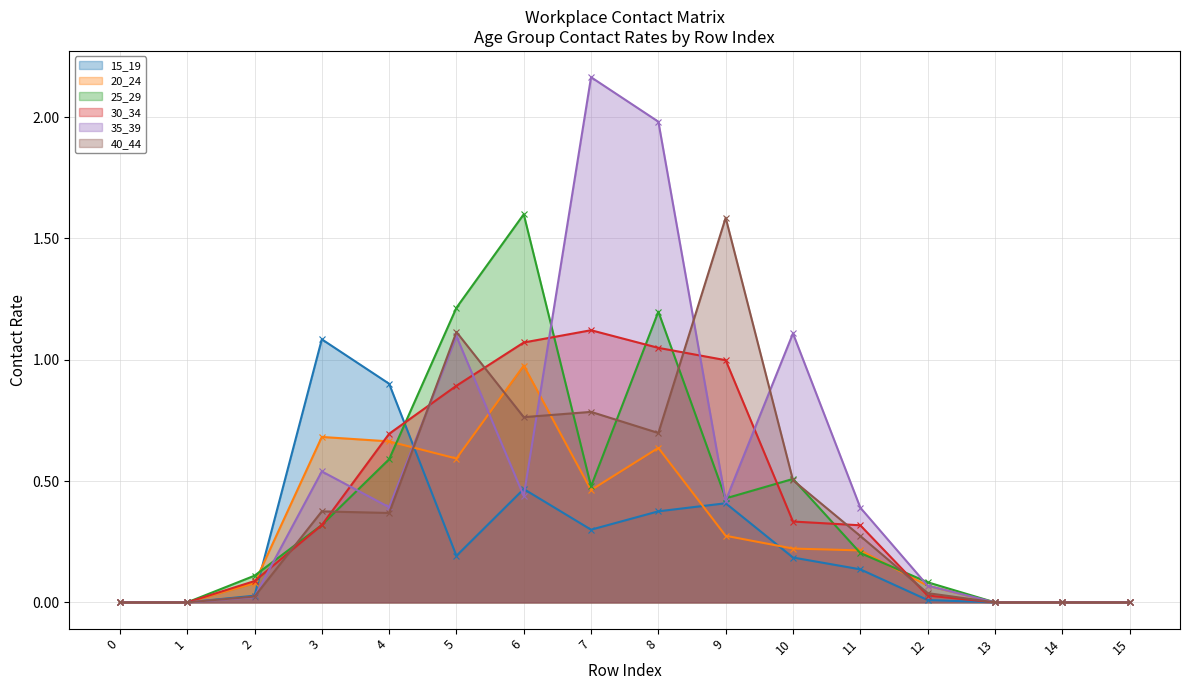

Where is the first local maximum for 35_39?

3